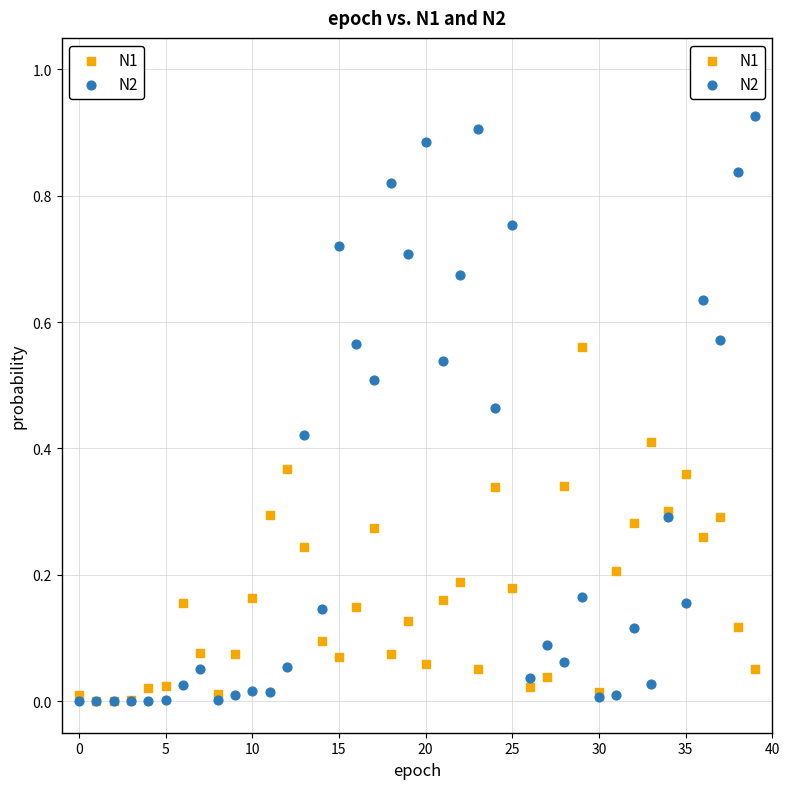

What are all the series names shown in the legend?

N1, N2